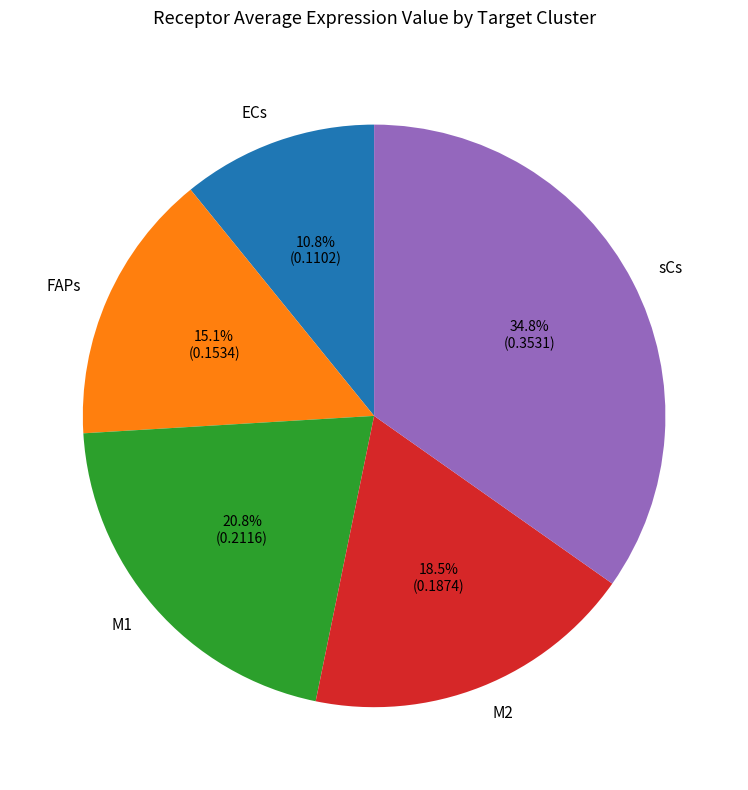

Which slice is the smallest?

ECs